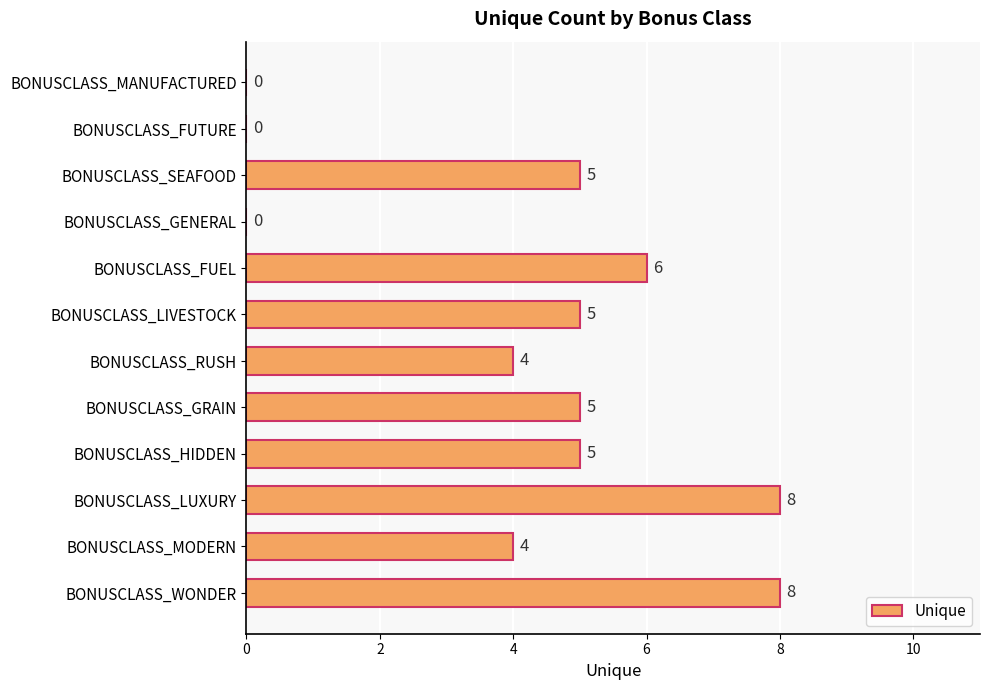

What is the sum of the values at BONUSCLASS_WONDER and BONUSCLASS_SEAFOOD?

13